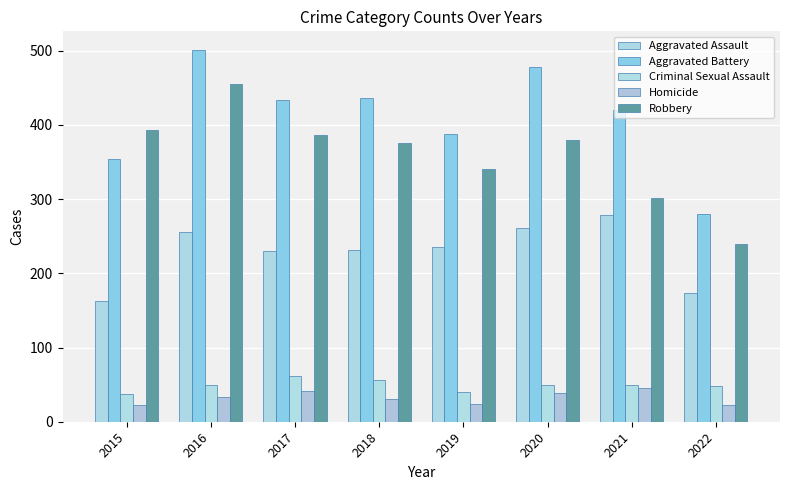

Where does the Aggravated Assault series first go above 235?

2016